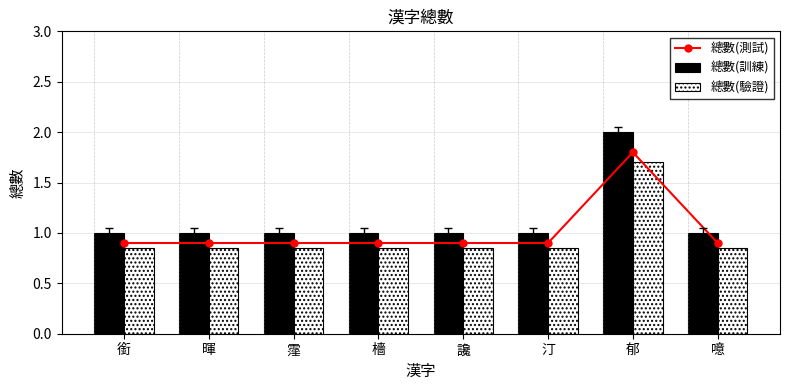

Reading left to right, what are all the values shown in this chart?

總數(測試): 銜=0.9	暉=0.9	霪=0.9	檣=0.9	讒=0.9	汀=0.9	郁=1.8	噫=0.9
總數(訓練): 銜=1.0	暉=1.0	霪=1.0	檣=1.0	讒=1.0	汀=1.0	郁=2.0	噫=1.0
總數(驗證): 銜=0.8	暉=0.8	霪=0.8	檣=0.8	讒=0.8	汀=0.8	郁=1.7	噫=0.8